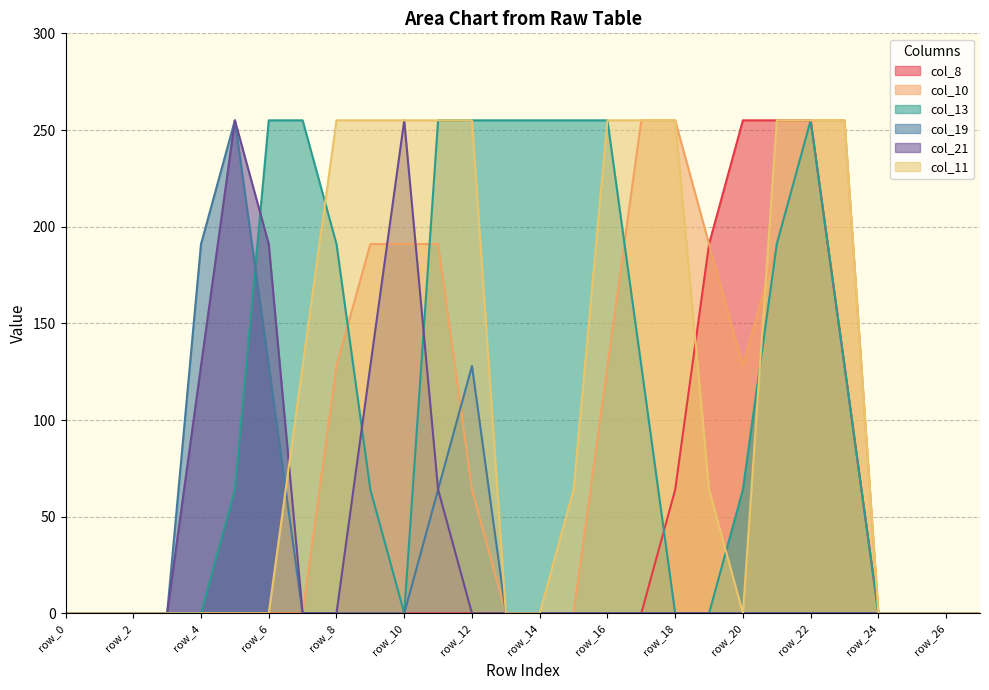

List the labels in order of col_21 value, largest first.

row_5, row_10, row_6, row_4, row_9, row_11, row_0, row_1, row_2, row_3, row_7, row_8, row_12, row_13, row_14, row_15, row_16, row_17, row_18, row_19, row_20, row_21, row_22, row_23, row_24, row_25, row_26, row_27